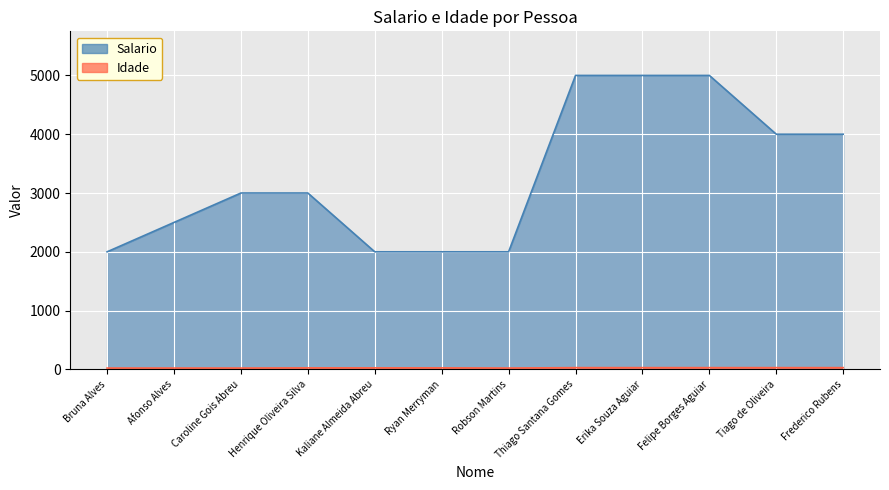

Between Erika Souza Aguiar and Ryan Merryman, which is larger?

Erika Souza Aguiar